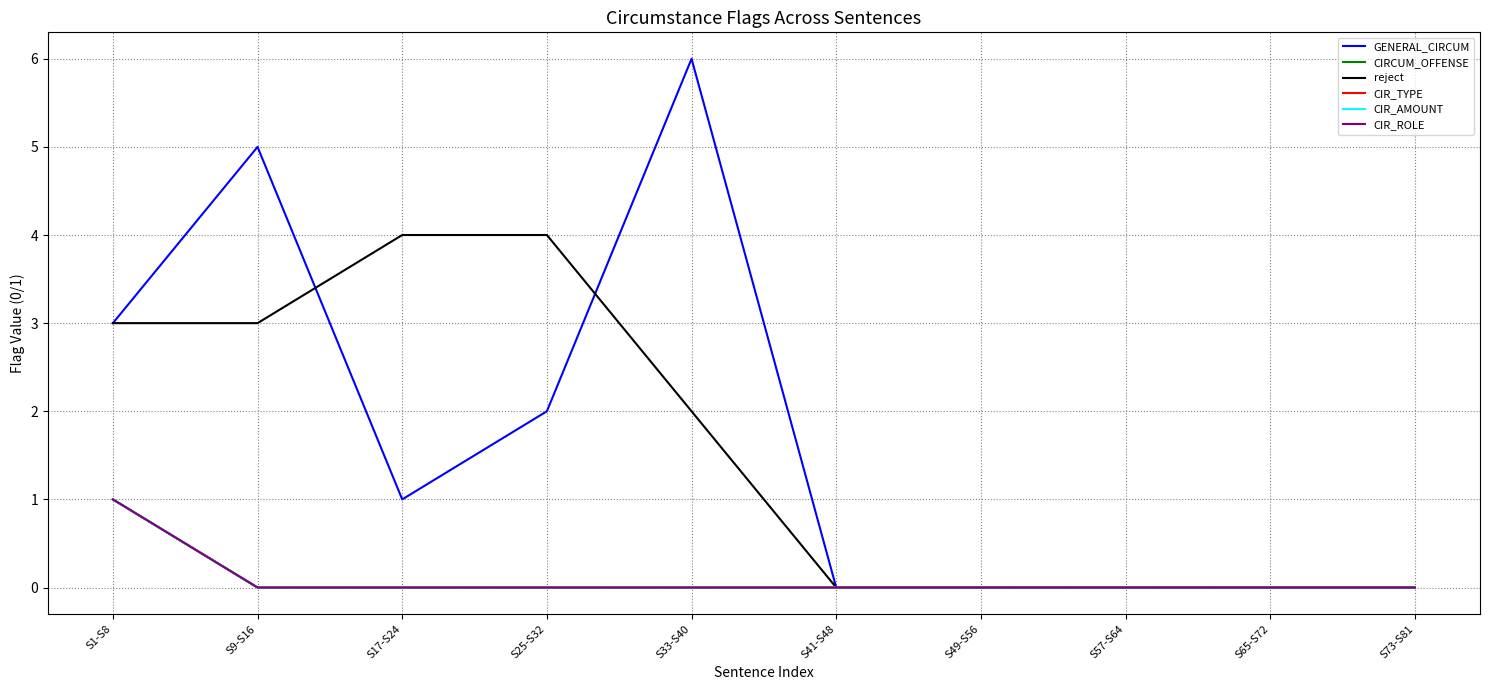

The CIRCUM_OFFENSE series shows 2 at S1-S8. True or false?

False